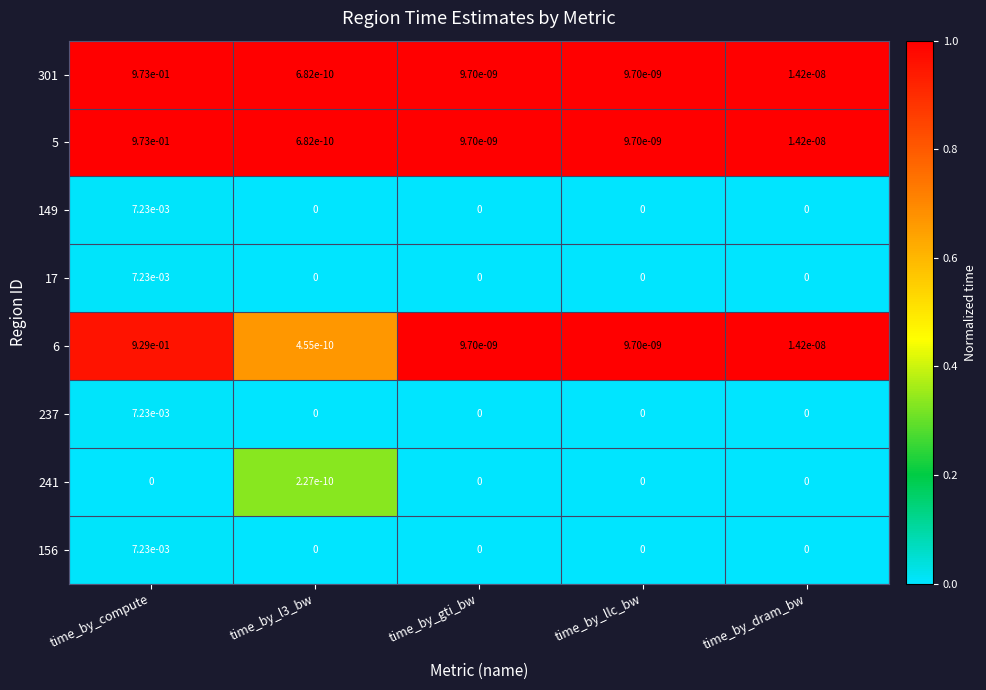

At which category does the chart reach its peak across all series?

time_by_compute